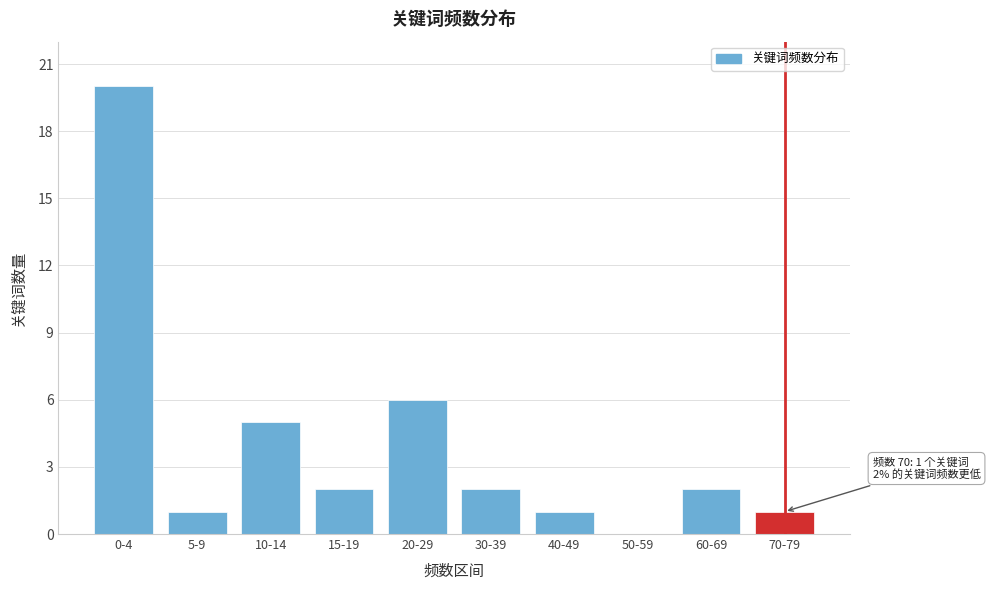

Reading left to right, transcribe all the data shown in this chart.

0-4=20	5-9=1	10-14=5	15-19=2	20-29=6	30-39=2	40-49=1	50-59=0	60-69=2	70-79=1